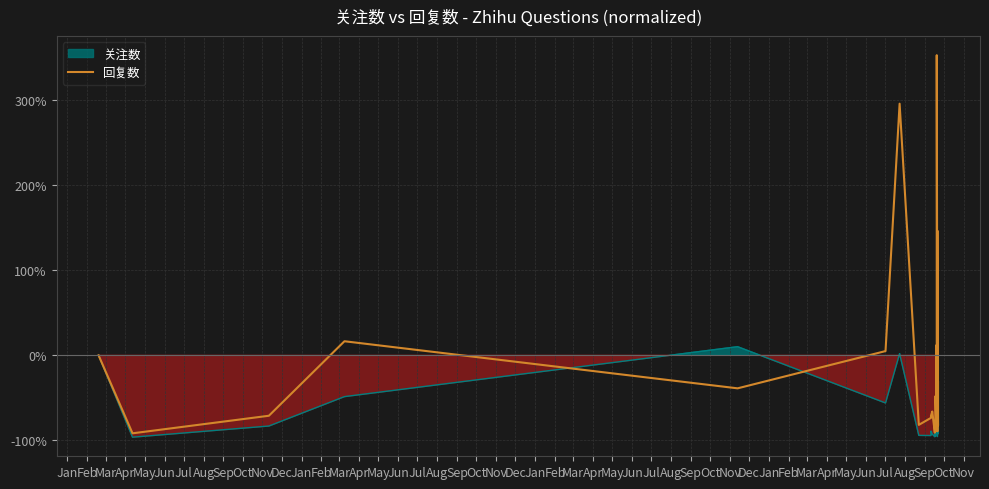

How many values exceed -38?

19